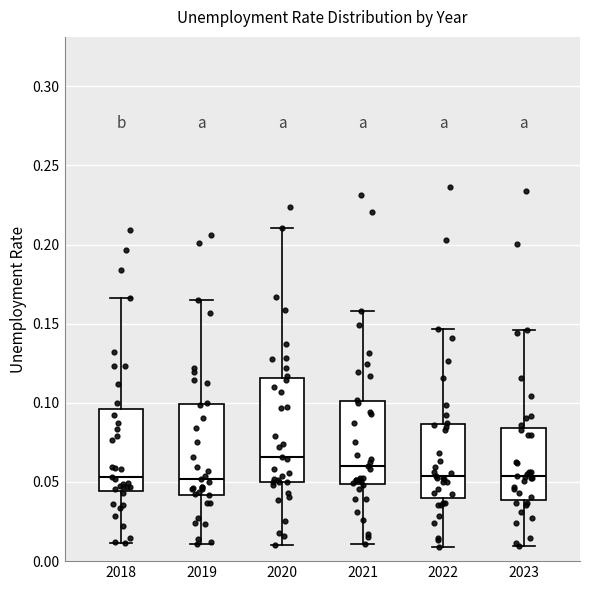

Where does the median line of the box at x = 2020 sit on the y-axis? The values are not printed on the chart, so give them approximately, as read against the axis.

0.065